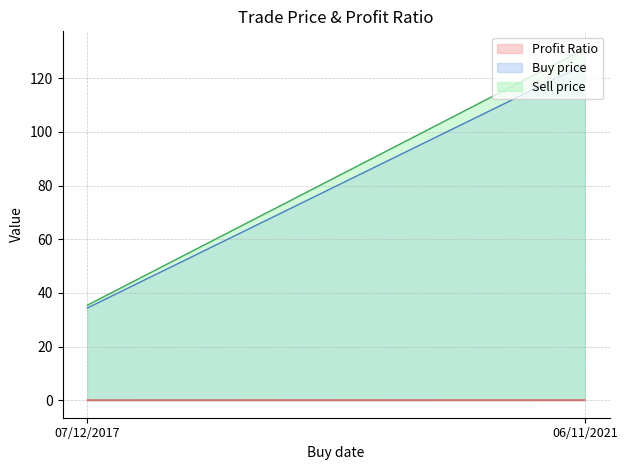

What is the label of the 1st point from the left?

07/12/2017